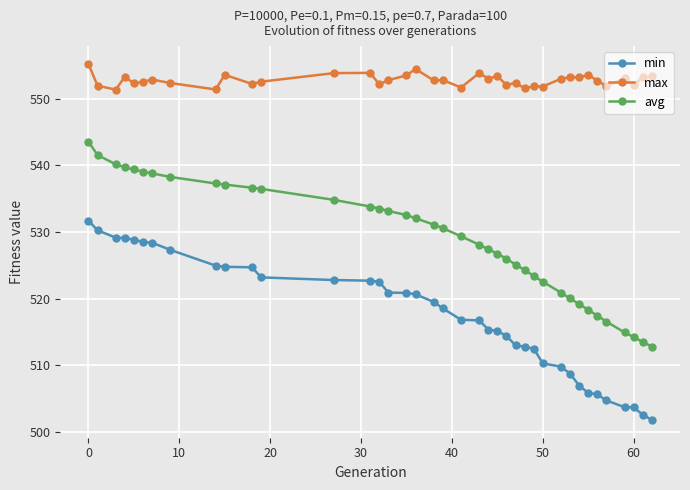

List the series in order of their peak value, lowest first.

min, avg, max